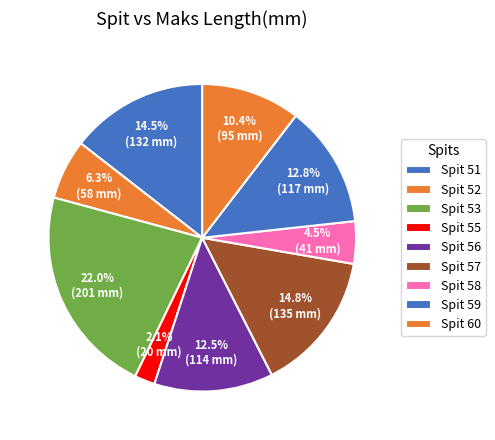

Count the number of slices in the pie.

9